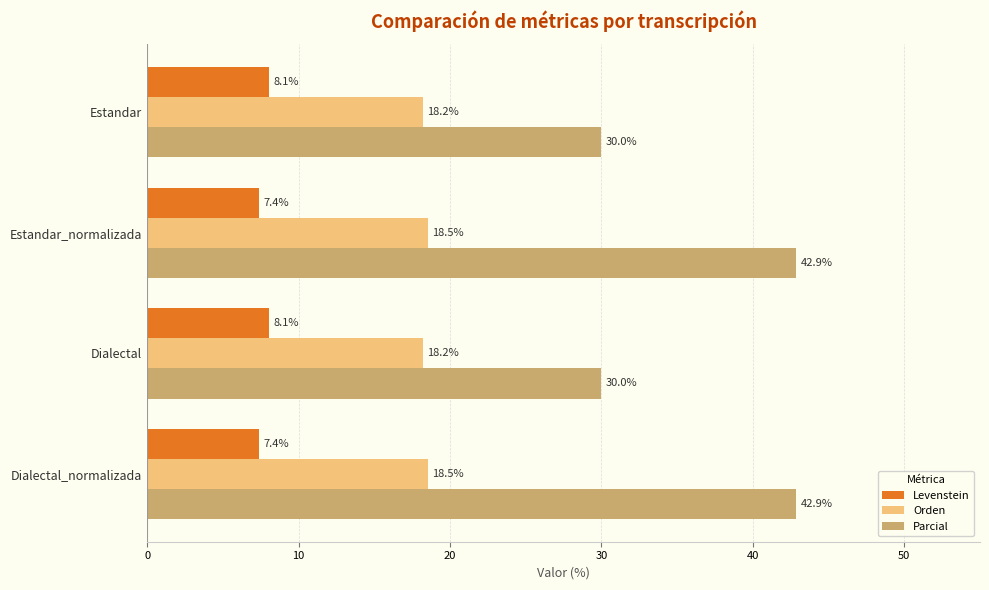

What is the smallest value displayed?

7.4